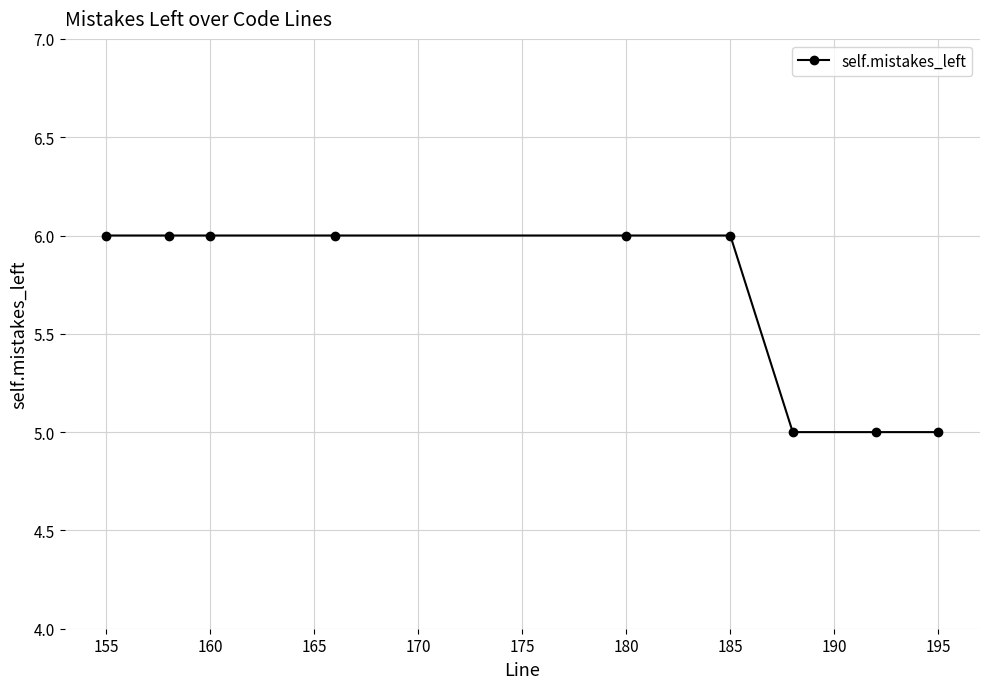

What is the smallest value displayed?

5